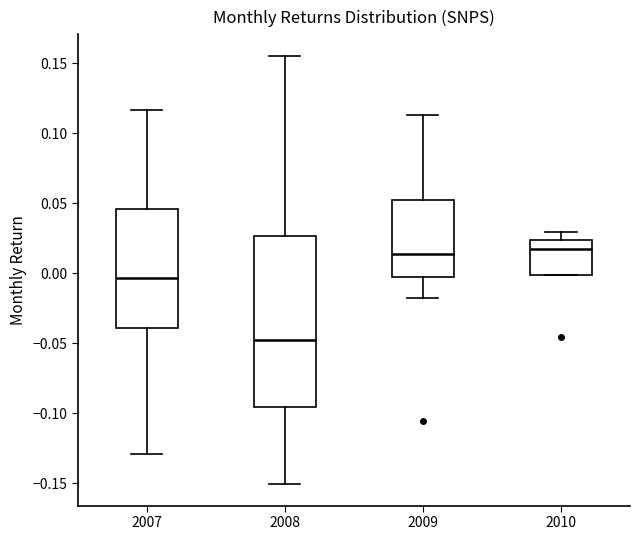

Which box is the tallest, from its lower edge to its upper edge?

2008